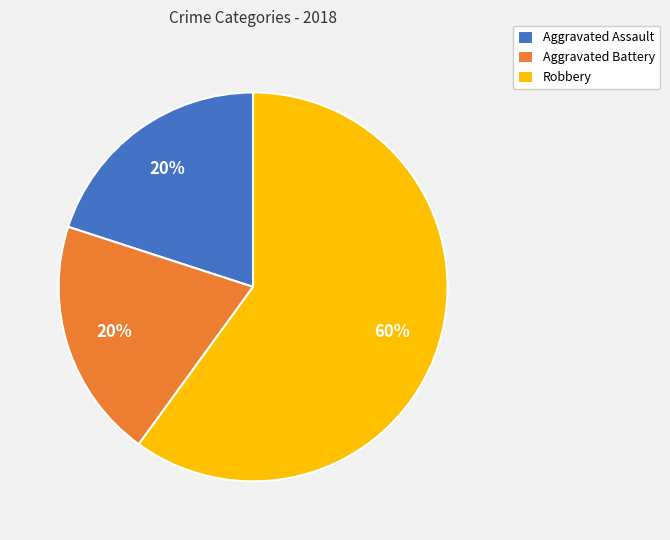

True or false: Aggravated Battery accounts for 6% of the total.

False